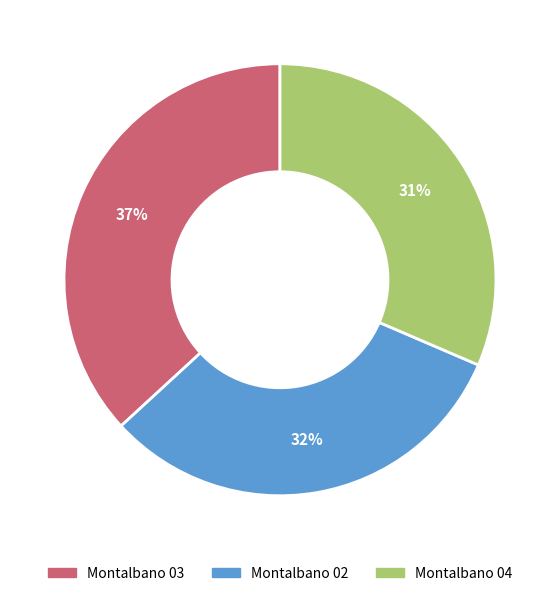

Is the sum of Montalbano 02 and Montalbano 03 greater than half?

Yes